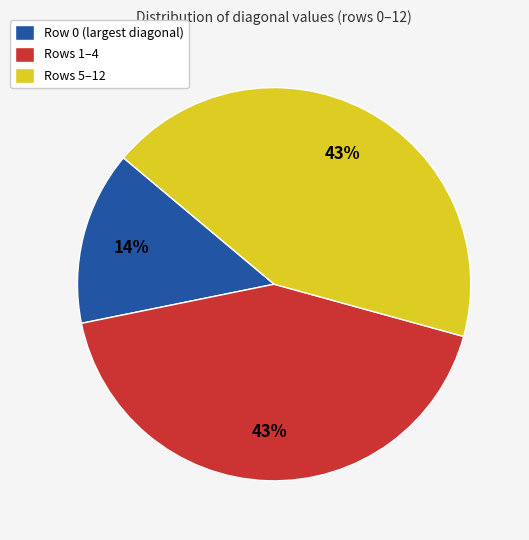

Is there a majority slice in this chart?

No